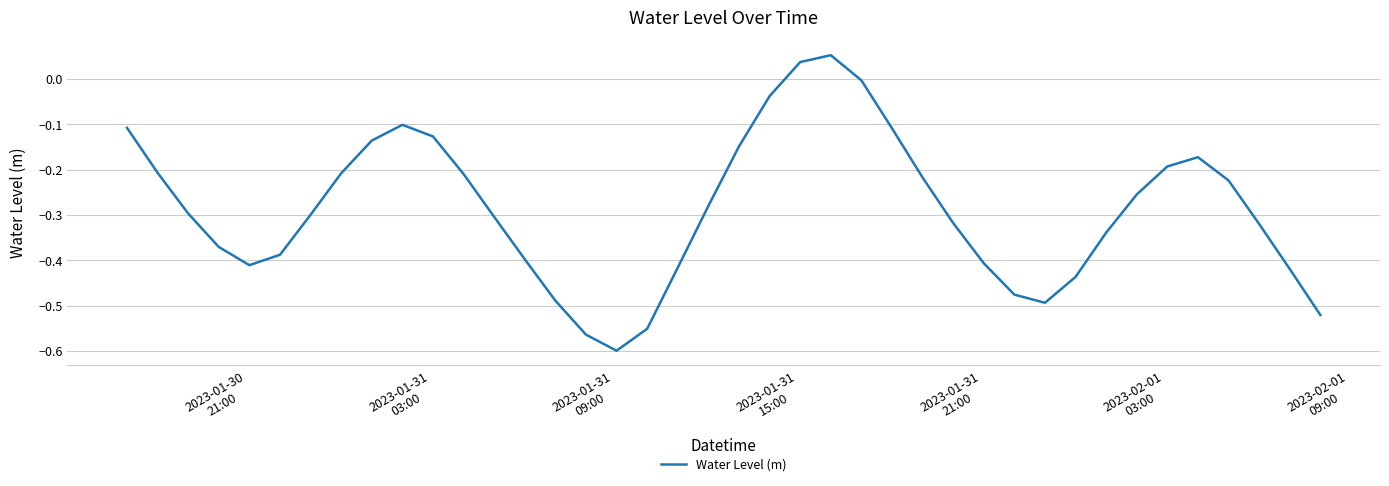

What is the difference between the maximum and minimum values?

0.7